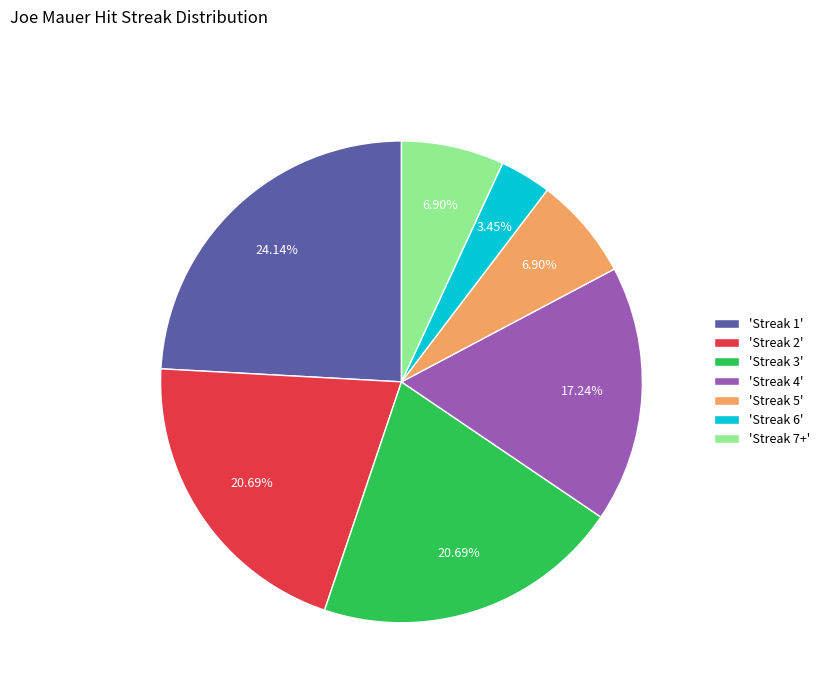

Is the sum of 'Streak 6' and 'Streak 2' greater than half?

No